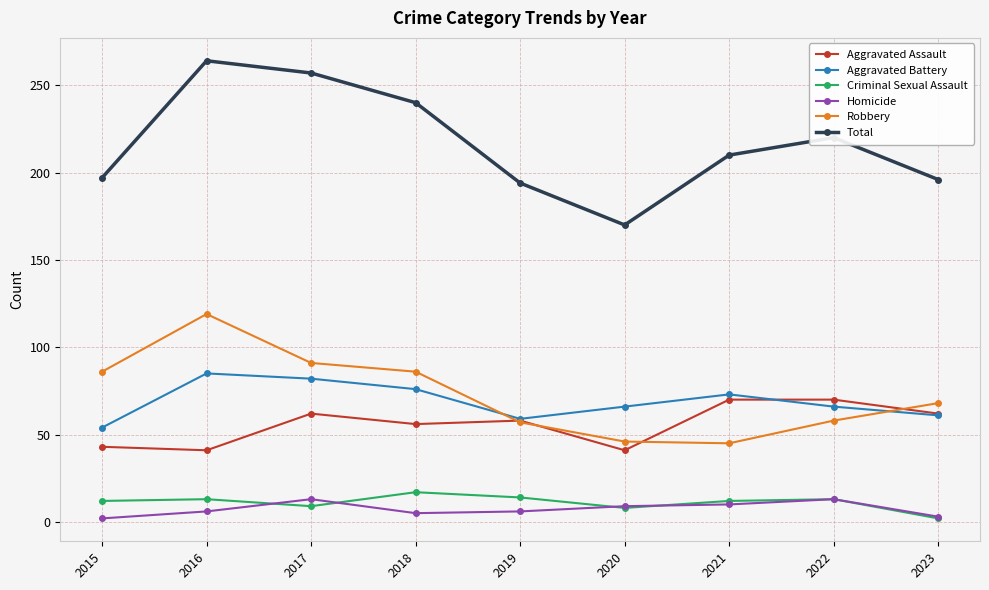

Which series has the largest total across all categories?

Total